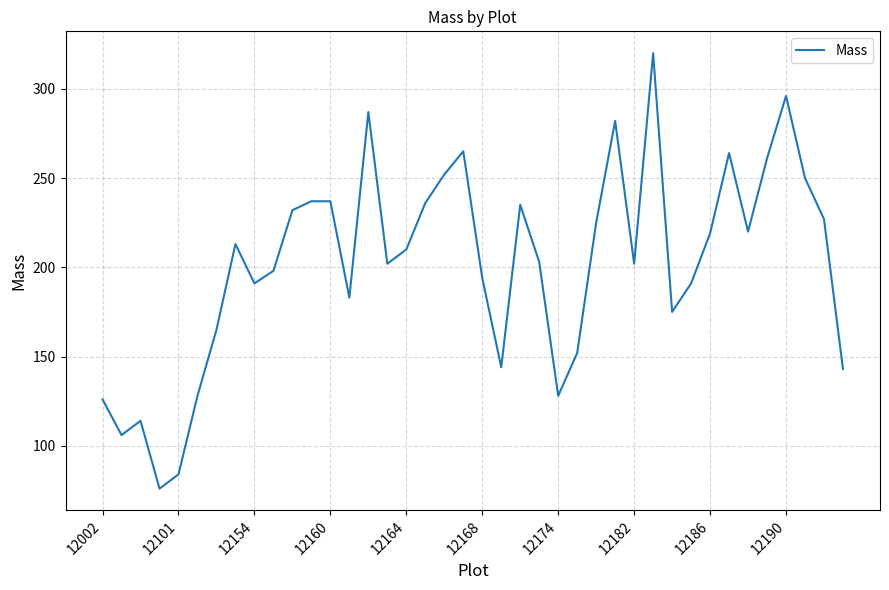

What is the difference between the maximum and minimum values?

244